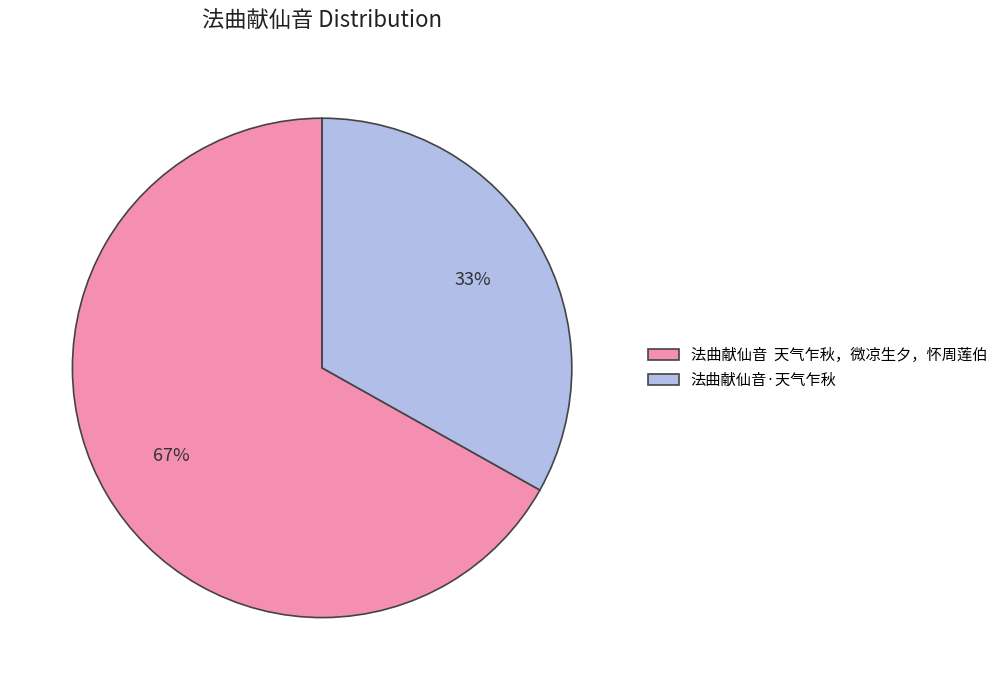

To the nearest percent, what is the difference between the largest and smallest slice percentages?

34%